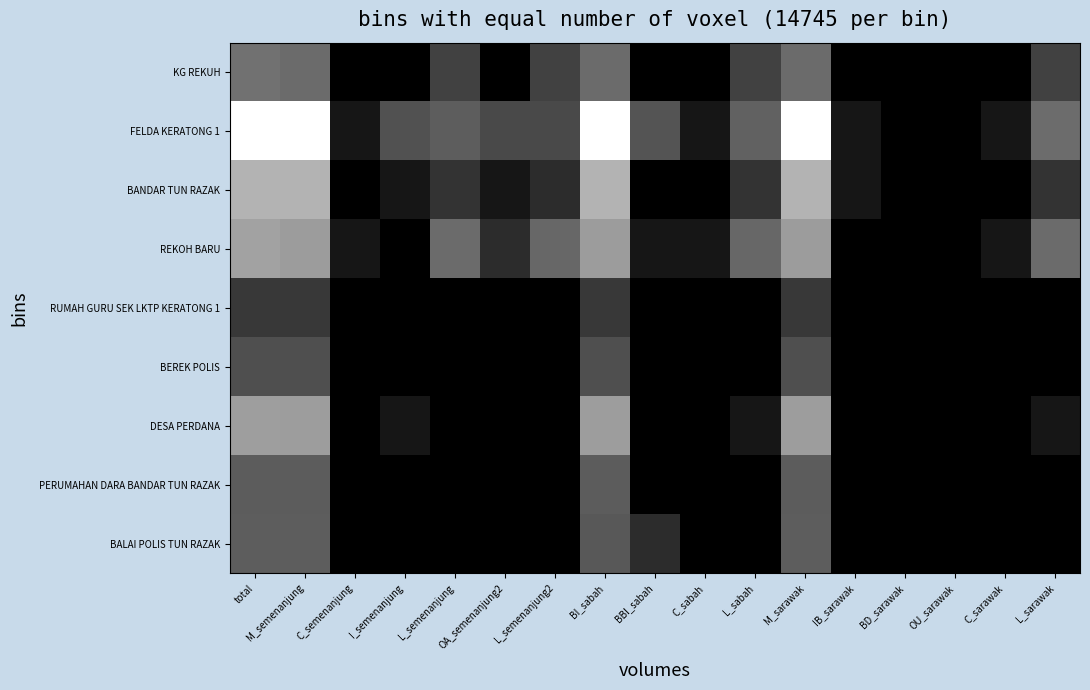

Count the number of categories in the chart.

17